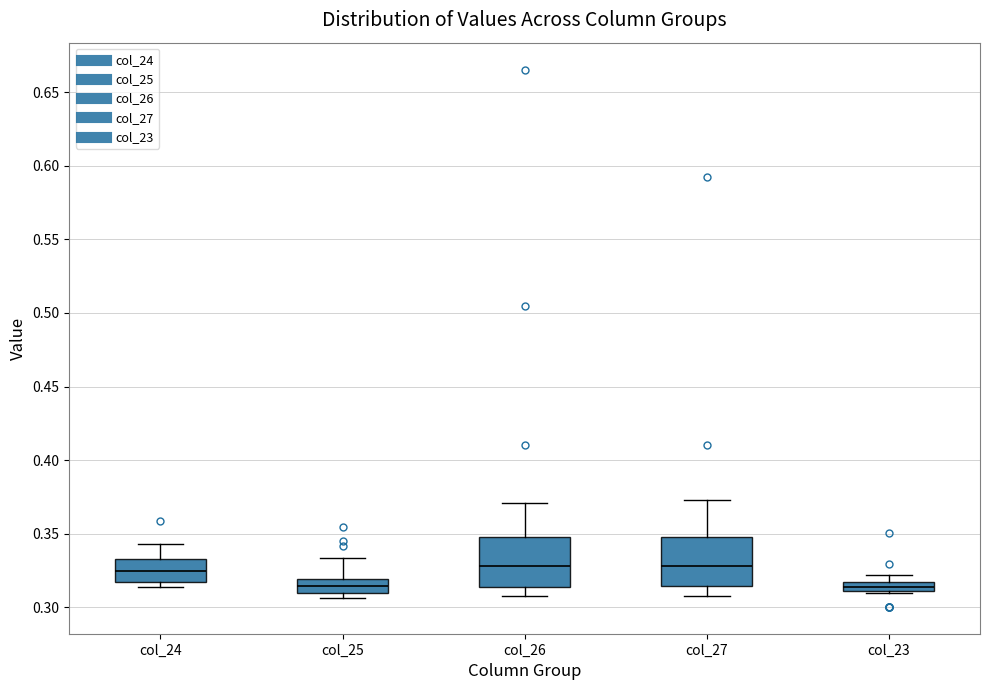

Where is the lower edge of the box for col_25 on the y-axis? The values are not printed on the chart, so give them approximately, as read against the axis.

0.310